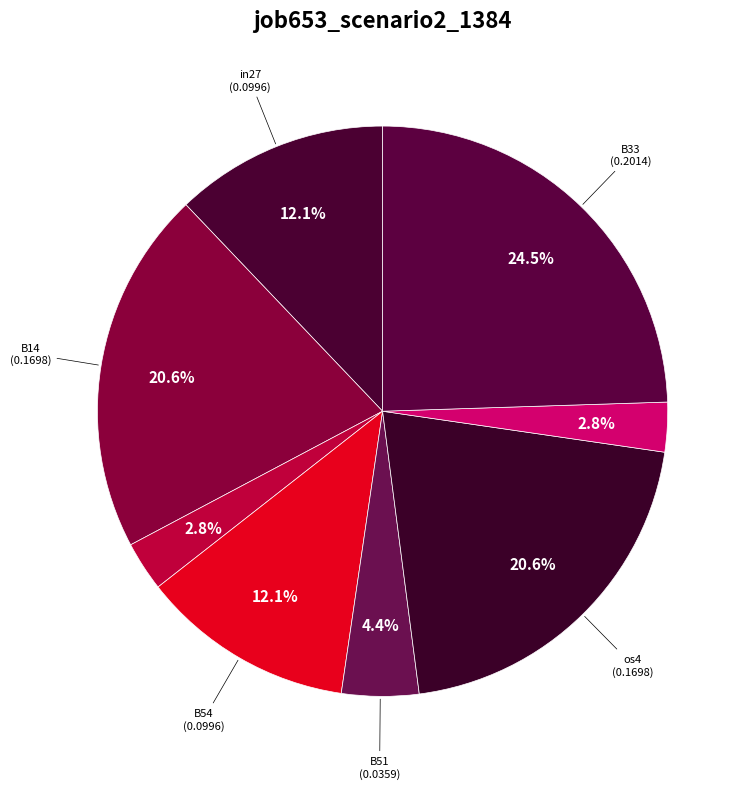

Rank the categories by value from lowest to highest.

B11, in4, B51, in27, B54, B14, os4, B33